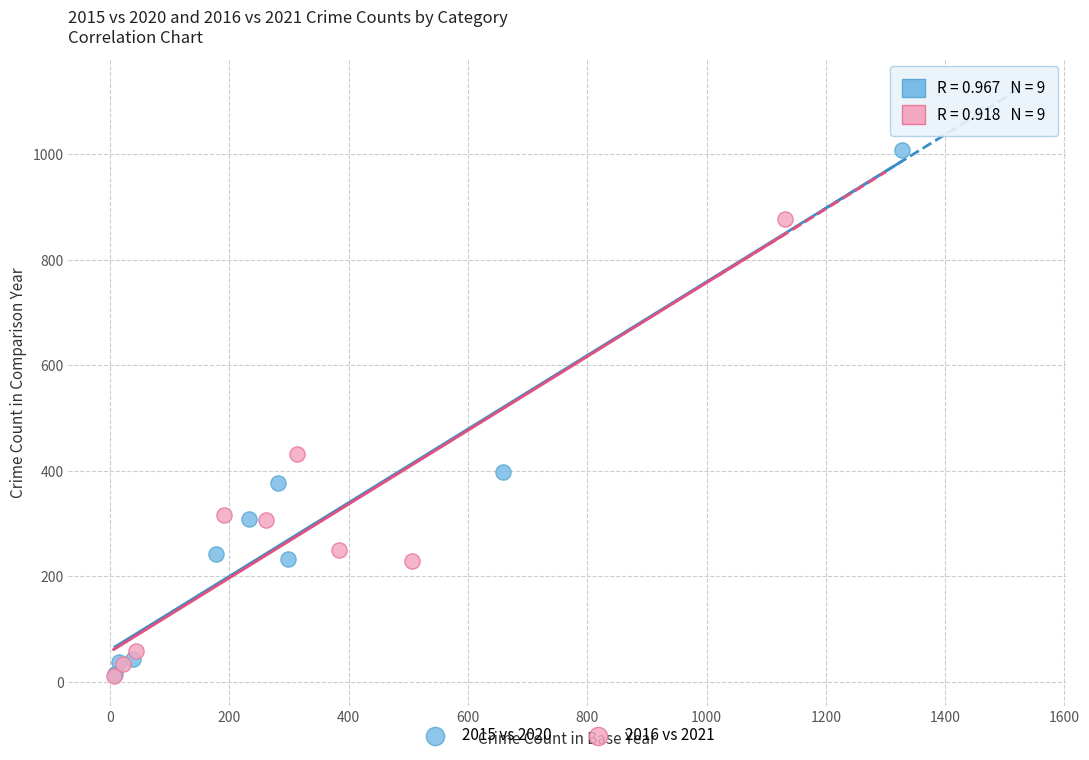

Which series has the largest Y range (max minus min)?

2015 vs 2020